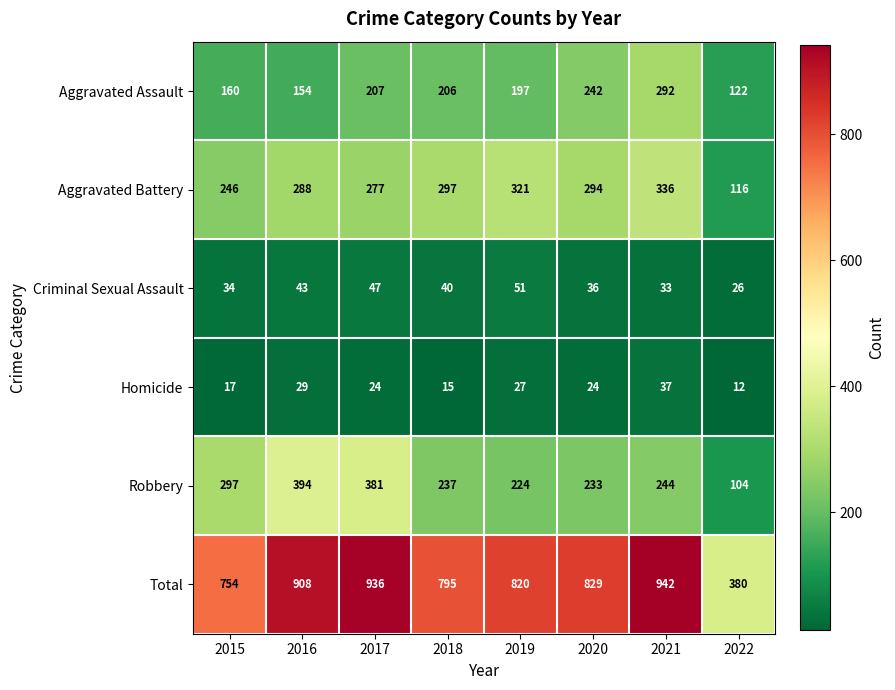

At which category does the chart reach its minimum across all series?

2022